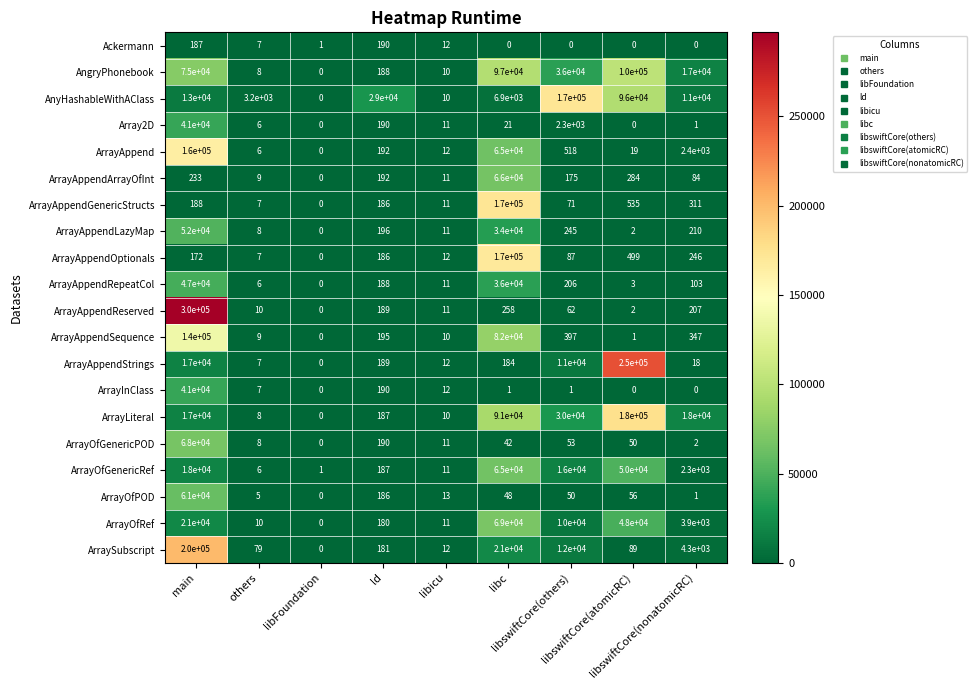

What is the difference between the maximum and second lowest values in the ArrayAppendReserved series?

299998